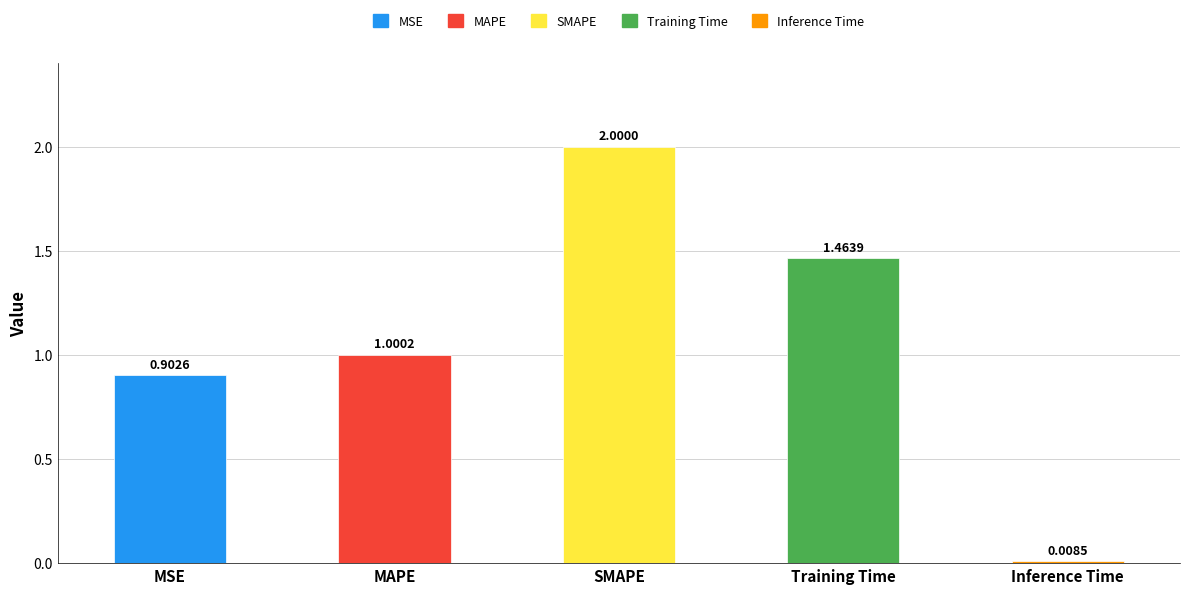

Rank the categories by value from lowest to highest.

Inference Time, MSE, MAPE, Training Time, SMAPE